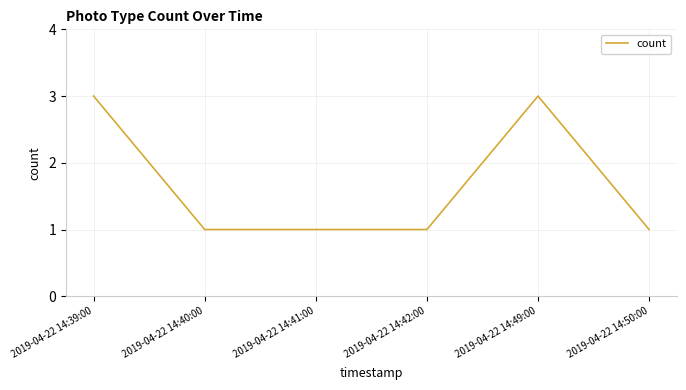

Reading right to left, transcribe all the data shown in this chart.

2019-04-22 14:50:00=1	2019-04-22 14:49:00=3	2019-04-22 14:42:00=1	2019-04-22 14:41:00=1	2019-04-22 14:40:00=1	2019-04-22 14:39:00=3